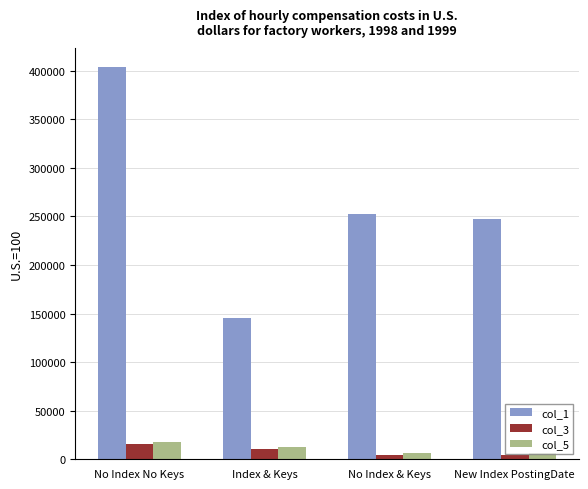

How many bars are there in total?

12